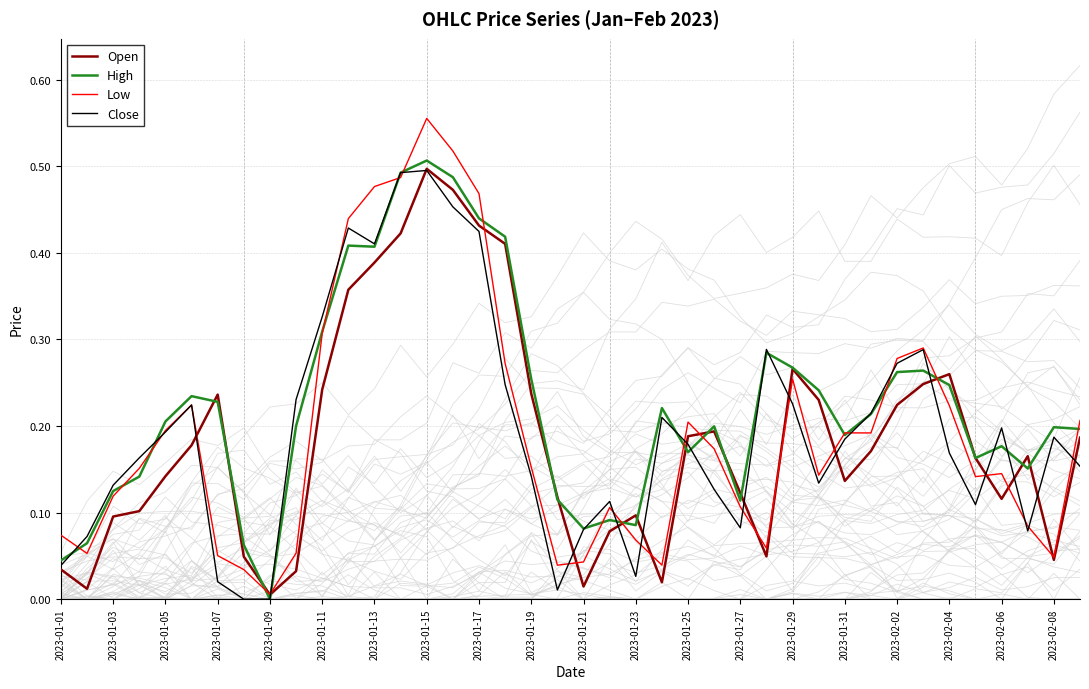

Is it true that Close equals 0.2 at 2023-02-06?

True